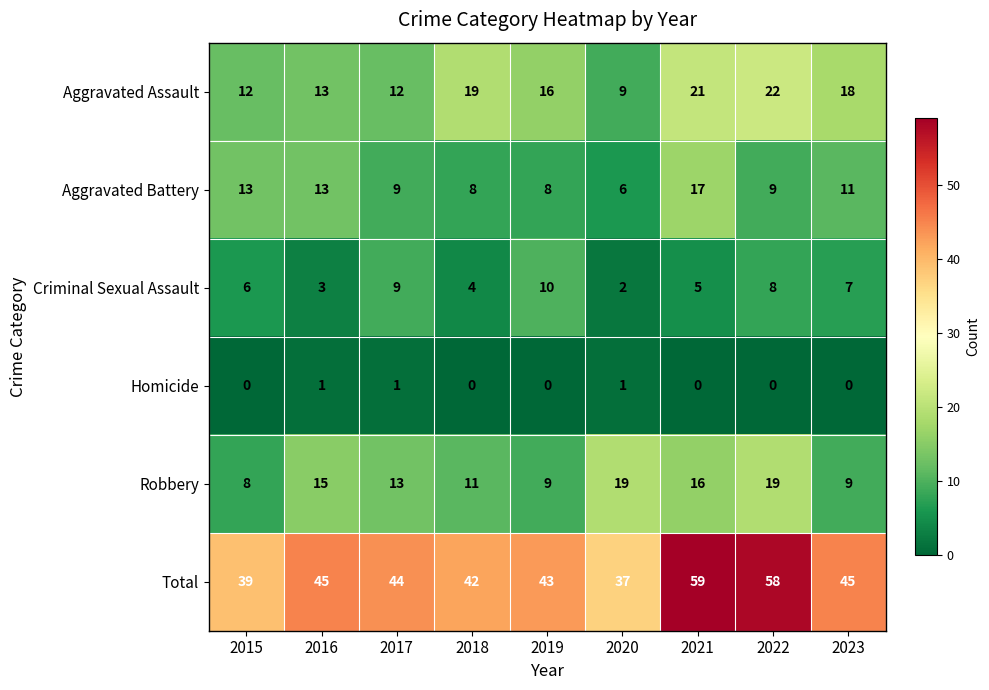

How many categories are shown in the chart?

9